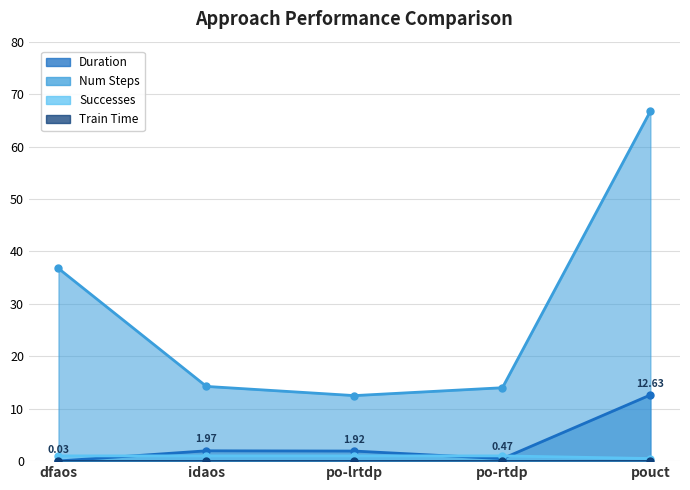

What is the label of the 3rd point from the right?

po-lrtdp